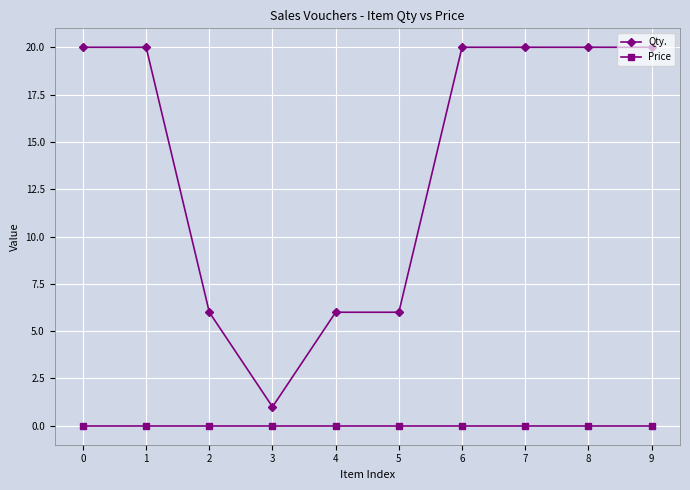

True or false: Qty. and Price cross at least once.

False